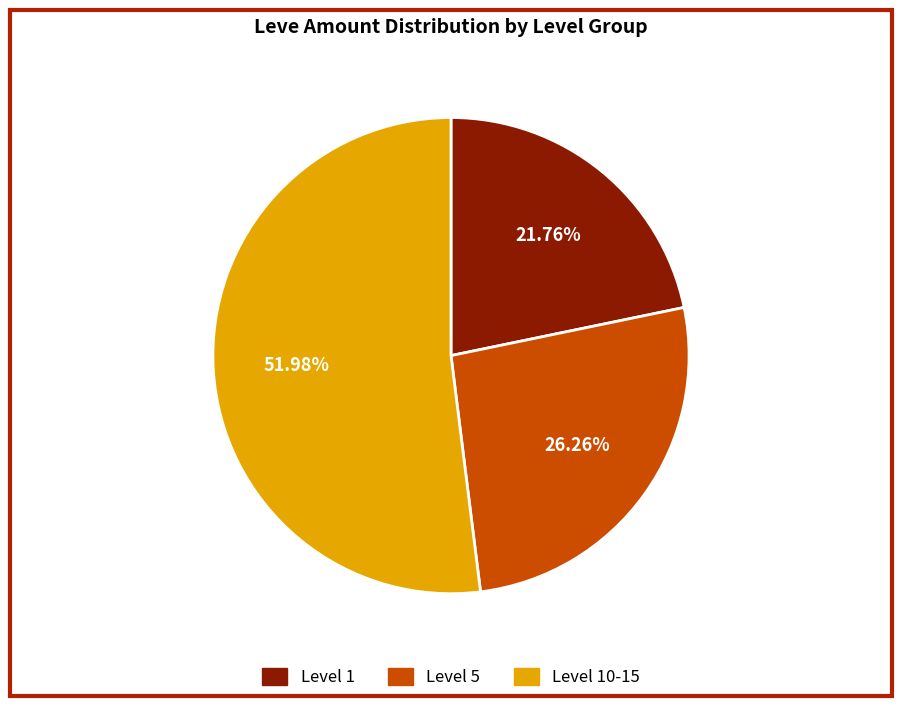

How many segments does this pie chart have?

3